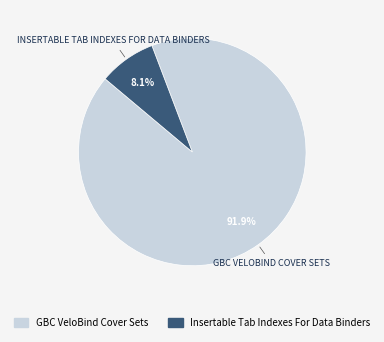

What is the smallest slice in the pie chart?

Insertable Tab Indexes For Data Binders